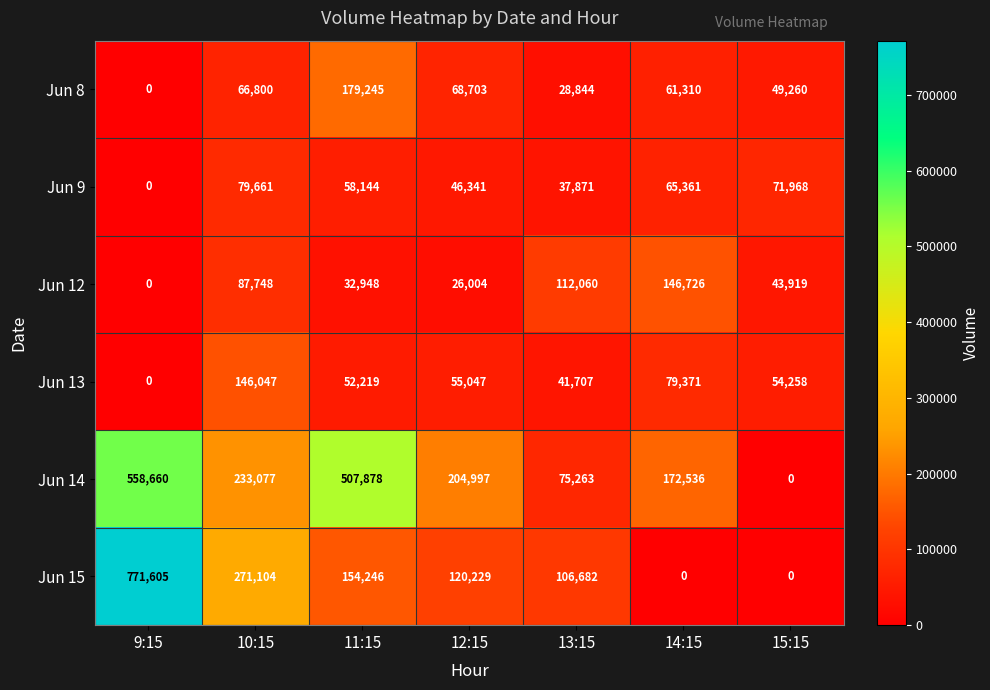

Which series has the widest spread of values?

Jun 15